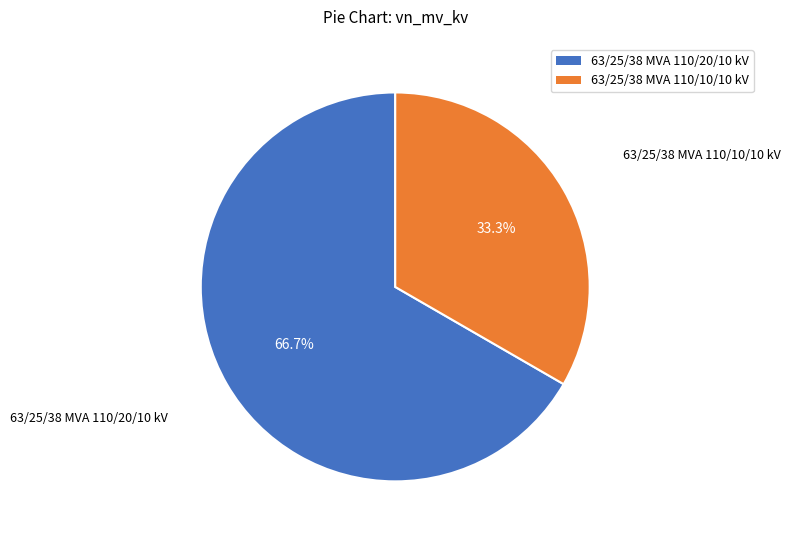

Which category has the biggest portion of the pie?

63/25/38 MVA 110/20/10 kV